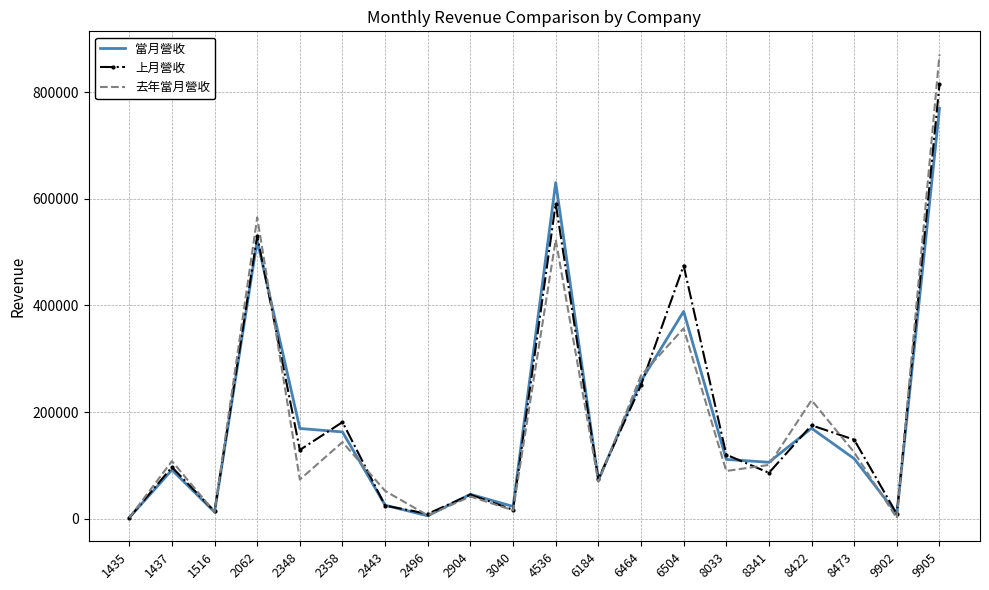

The value of 當月營收 at 1437 is 131932. True or false?

False